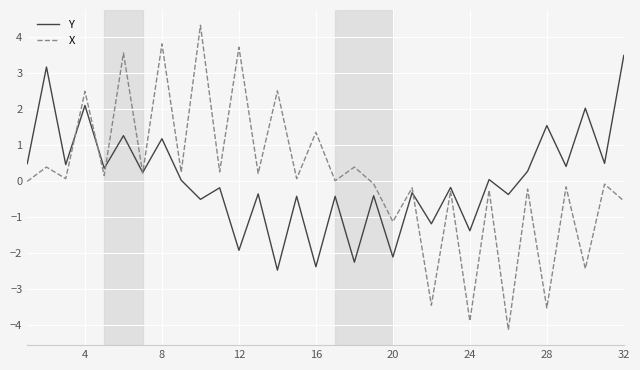

List the series in order of their peak value, highest first.

X, Y